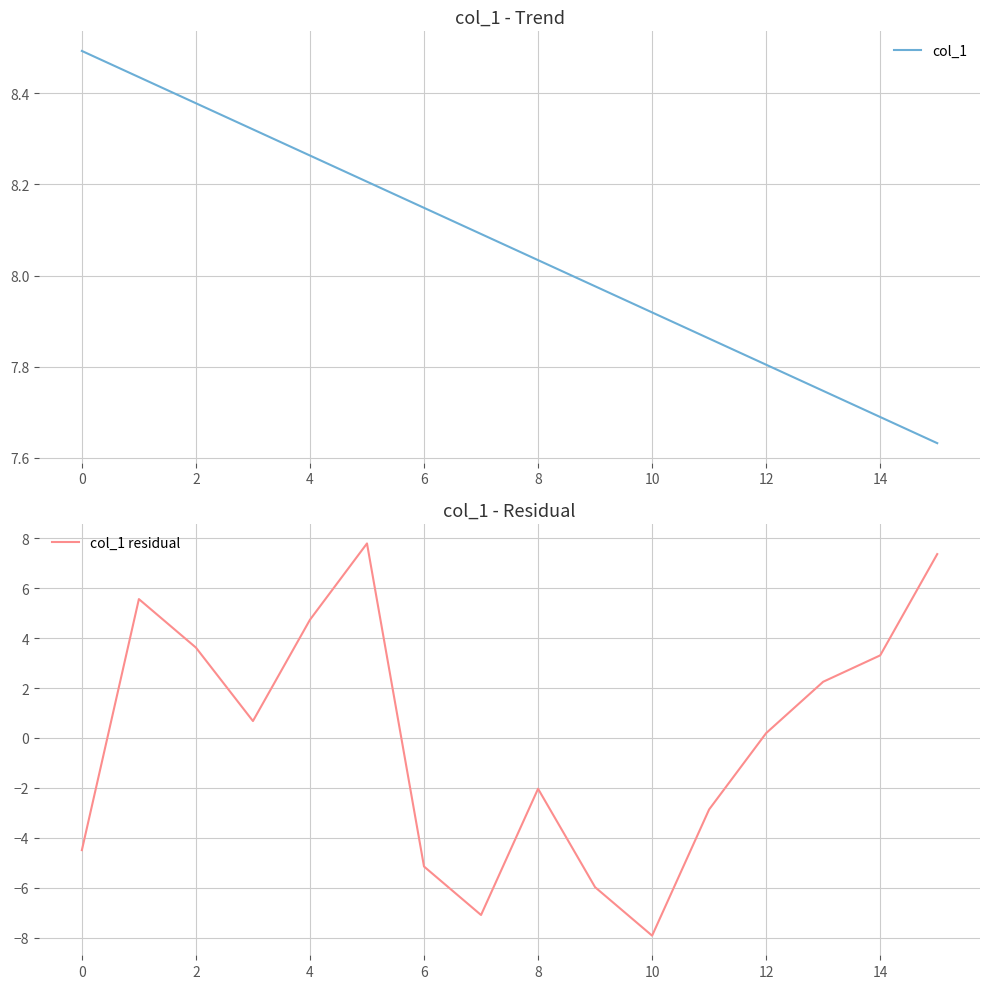

Is it true that col_1 equals 7.9 at 11?

True